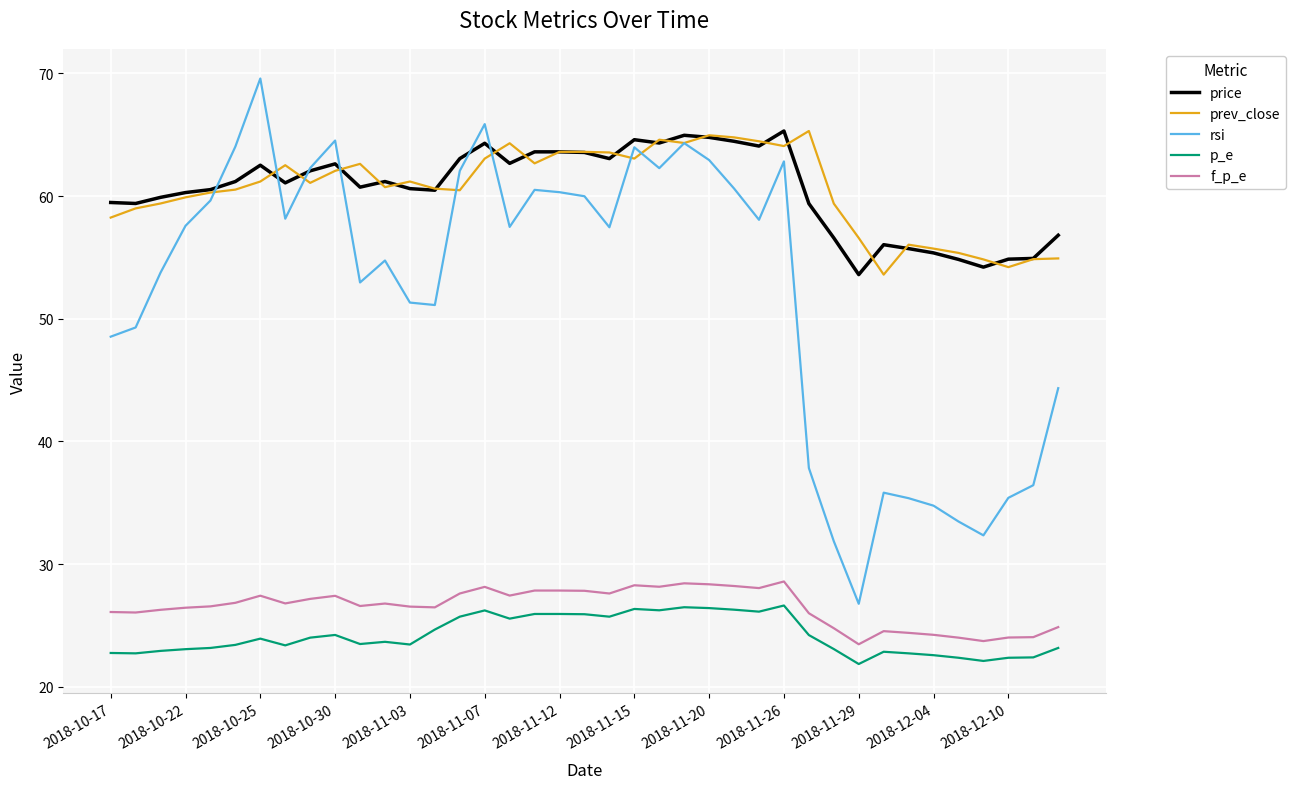

True or false: p_e and prev_close cross at least once.

False